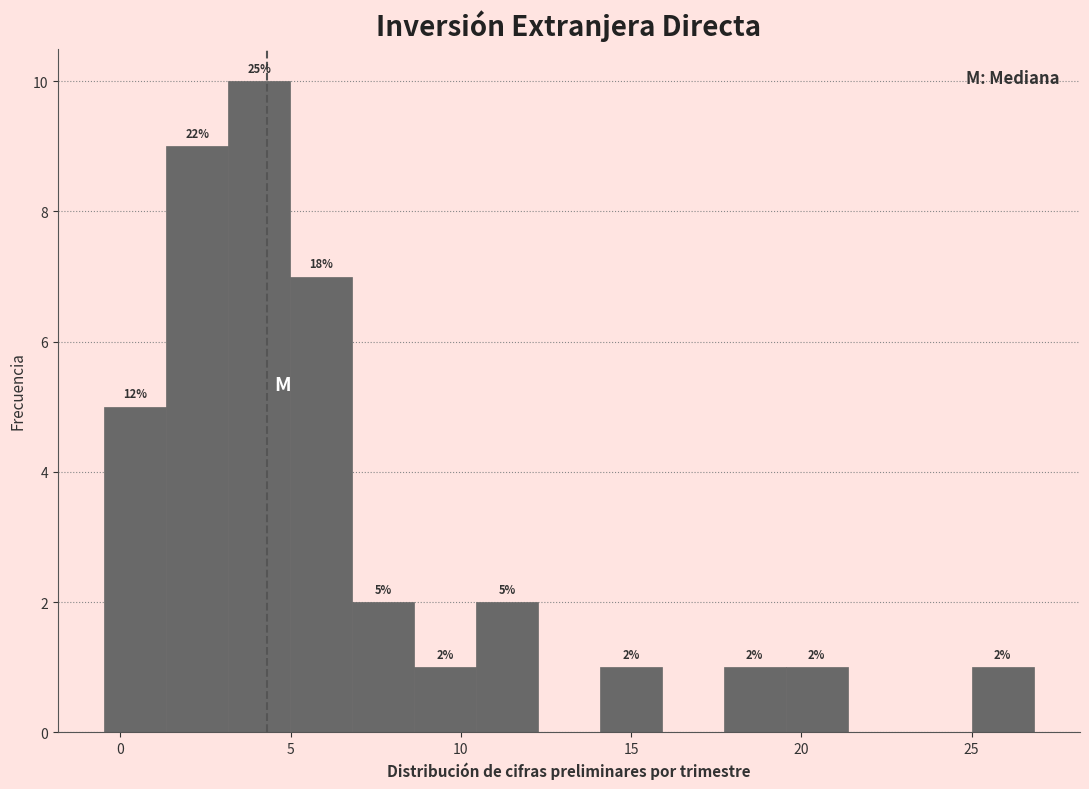

Around what value on the x-axis is the tallest bar? Give the approximate position of its centre, as read against the axis.

4.0